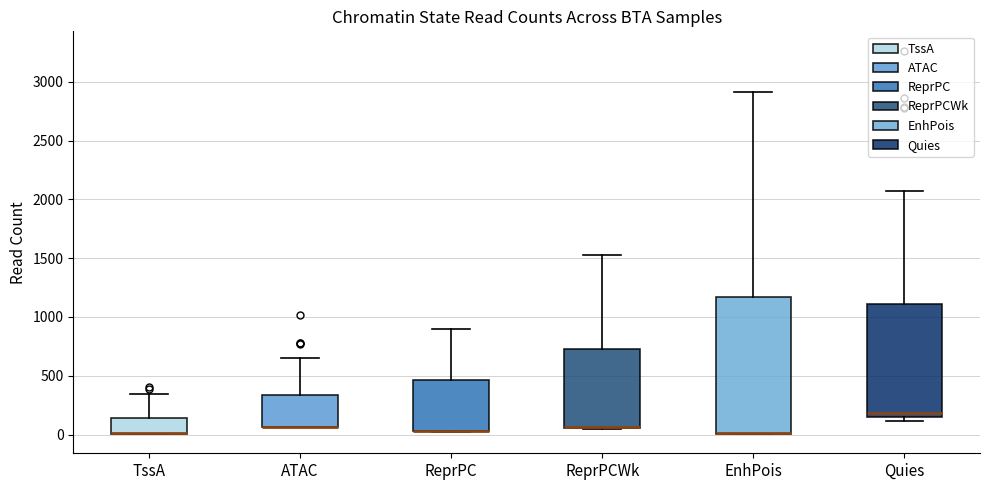

Where is the lower edge of the box for EnhPois on the y-axis? The values are not printed on the chart, so give them approximately, as read against the axis.

0